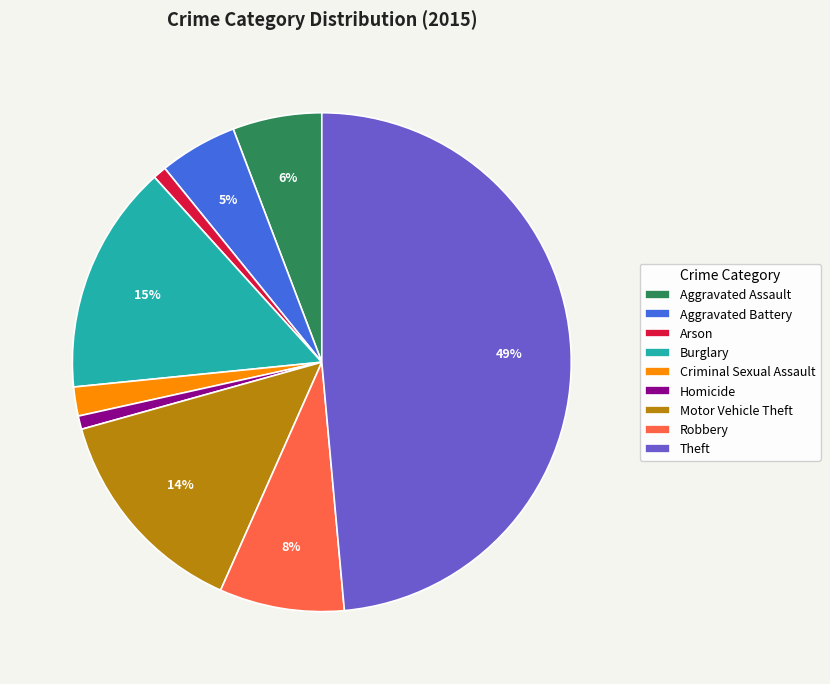

Is there a majority slice in this chart?

No